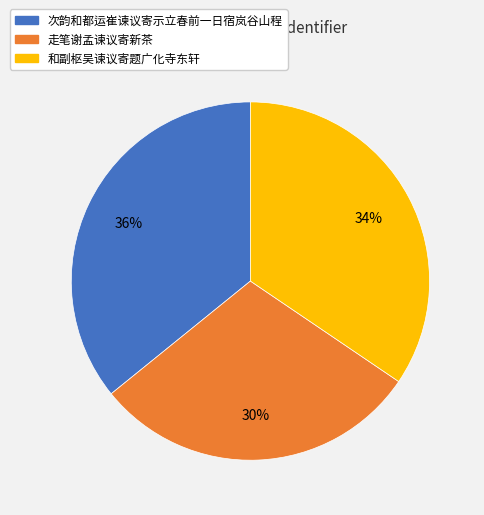

To the nearest percent, what is the average slice percentage?

33%